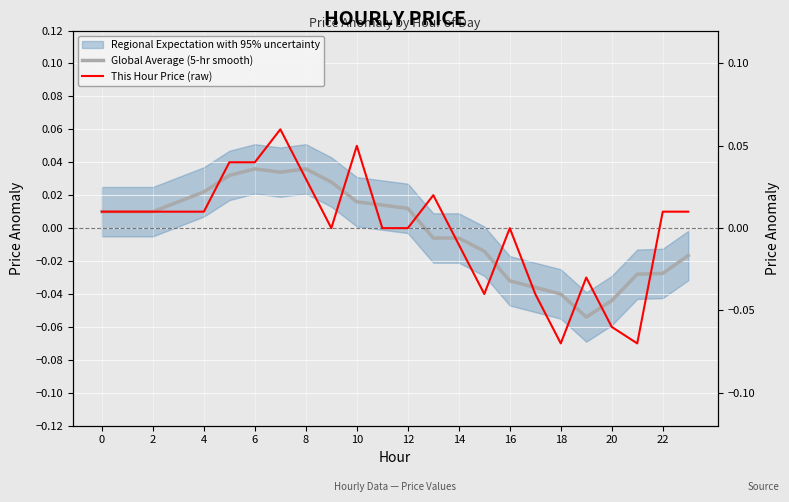

Between 16 and 20, which is larger?

16